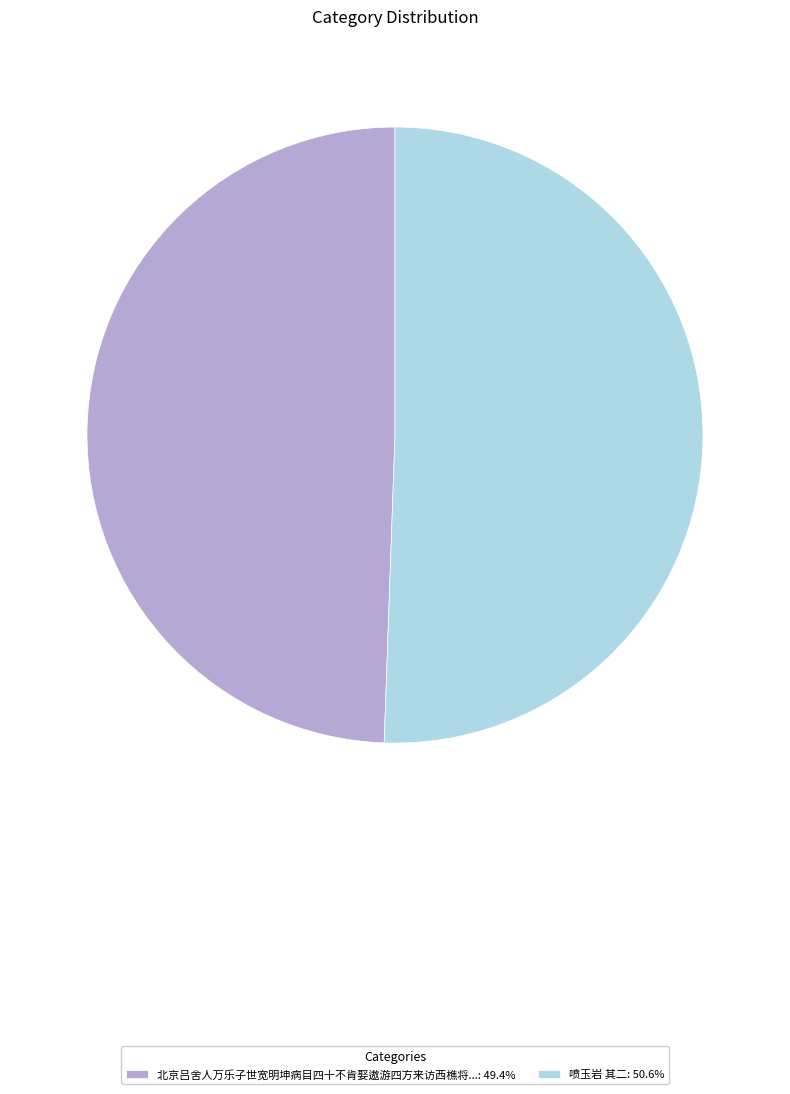

Is there any slice that represents more than half of the pie?

Yes